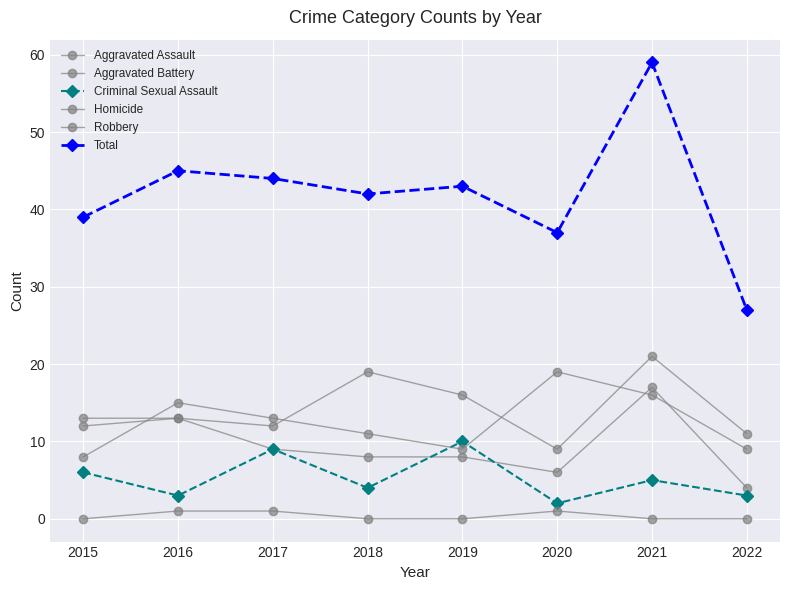

What is the value of the Aggravated Battery point at the 4th from the left?

8